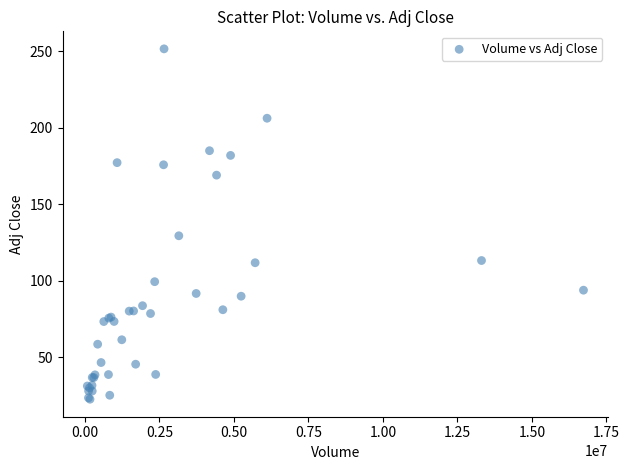

What Y value in the scatter plot is closest to 137?

129.4